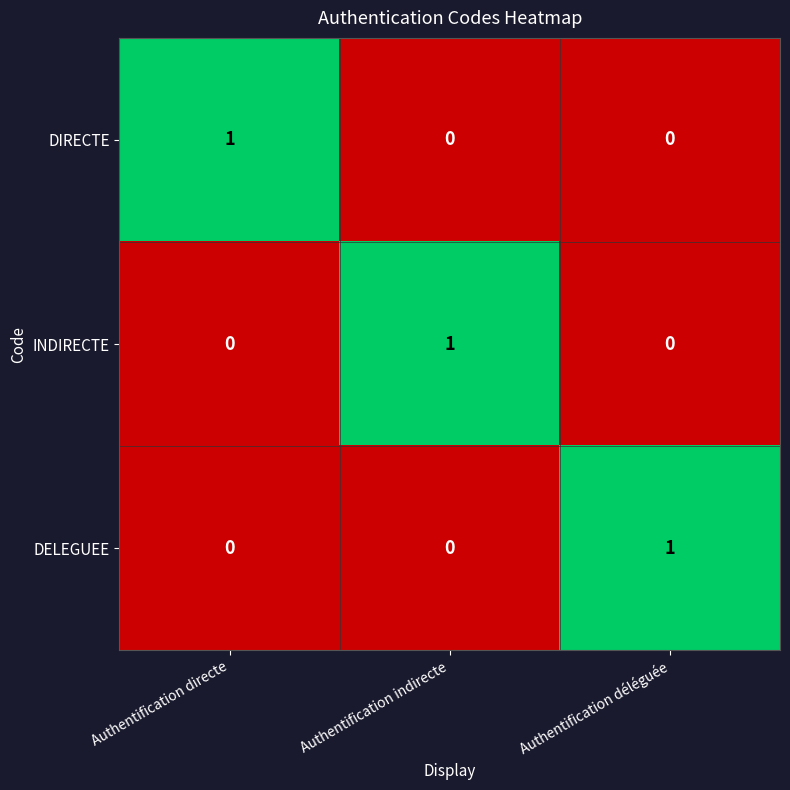

At how many categories does at least one series exceed 0?

3